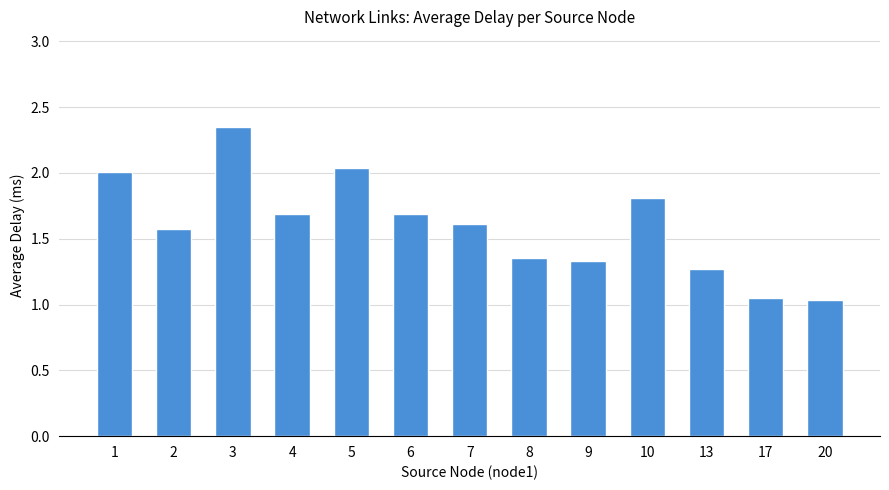

Which category has the highest value across all series?

3